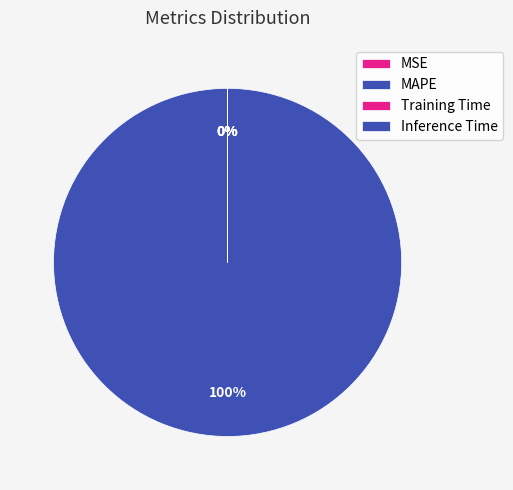

Is there a majority slice in this chart?

Yes